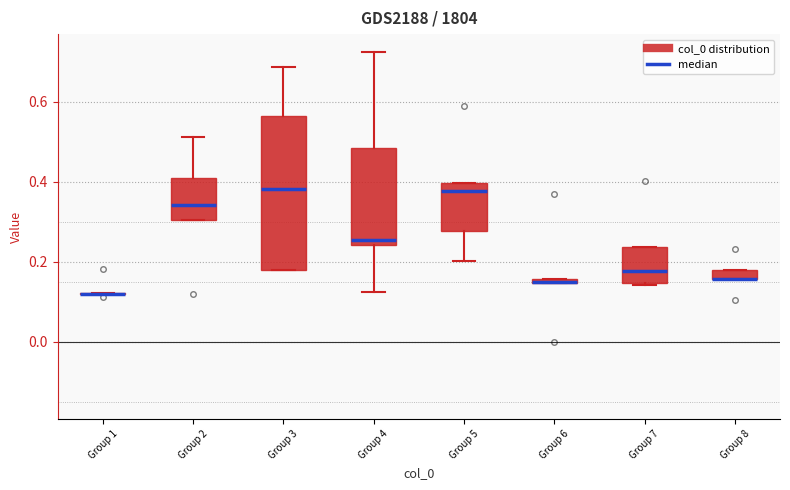

Where is the upper edge of the box for Group 7 on the y-axis? The values are not printed on the chart, so give them approximately, as read against the axis.

0.24